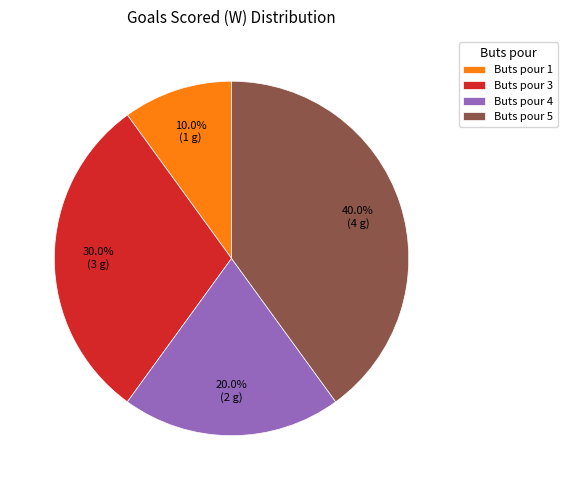

Rank the categories by value from highest to lowest.

Buts pour 5, Buts pour 3, Buts pour 4, Buts pour 1